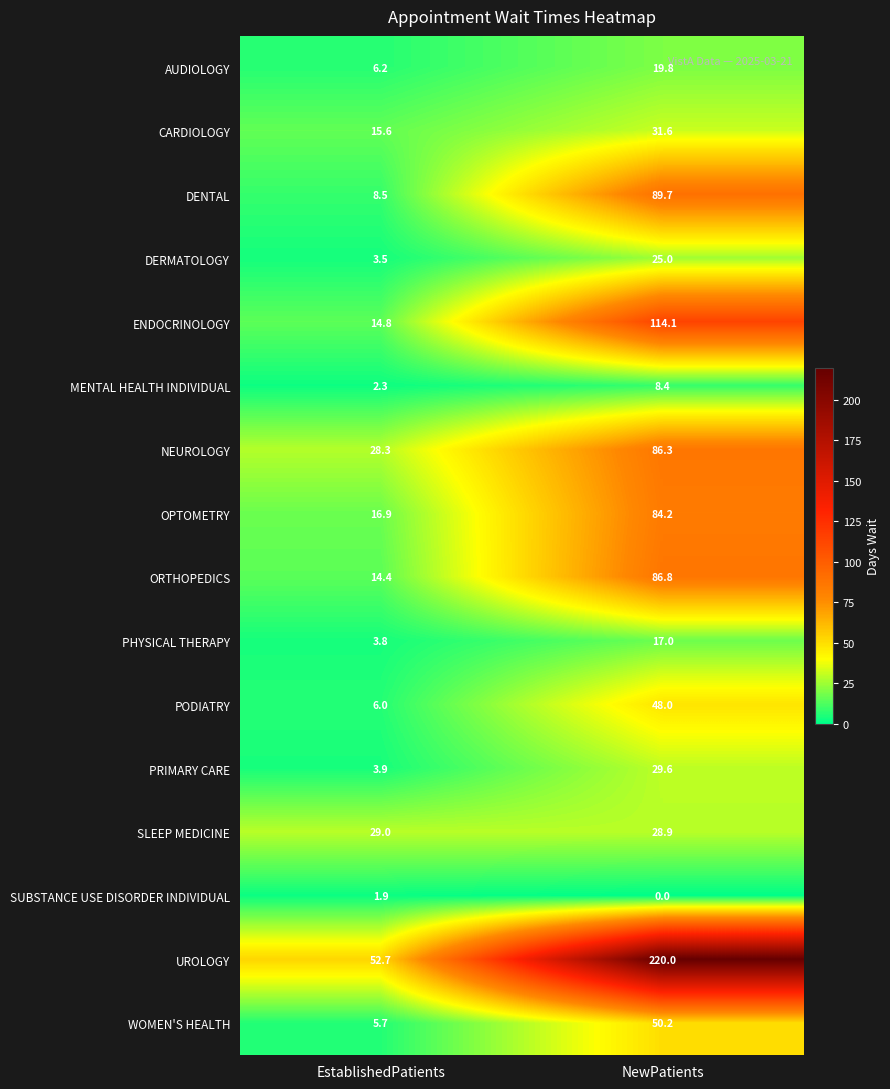

At which category is the sum across all series the highest?

NewPatients